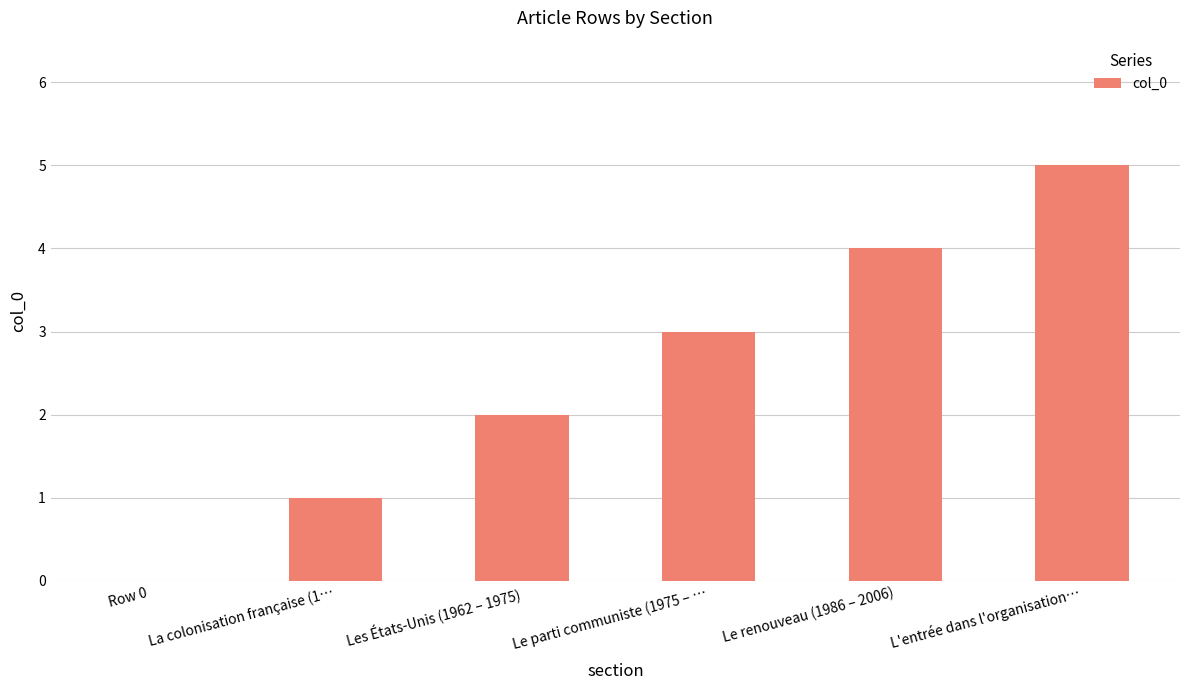

Read the value at Le renouveau (1986 – 2006).

4